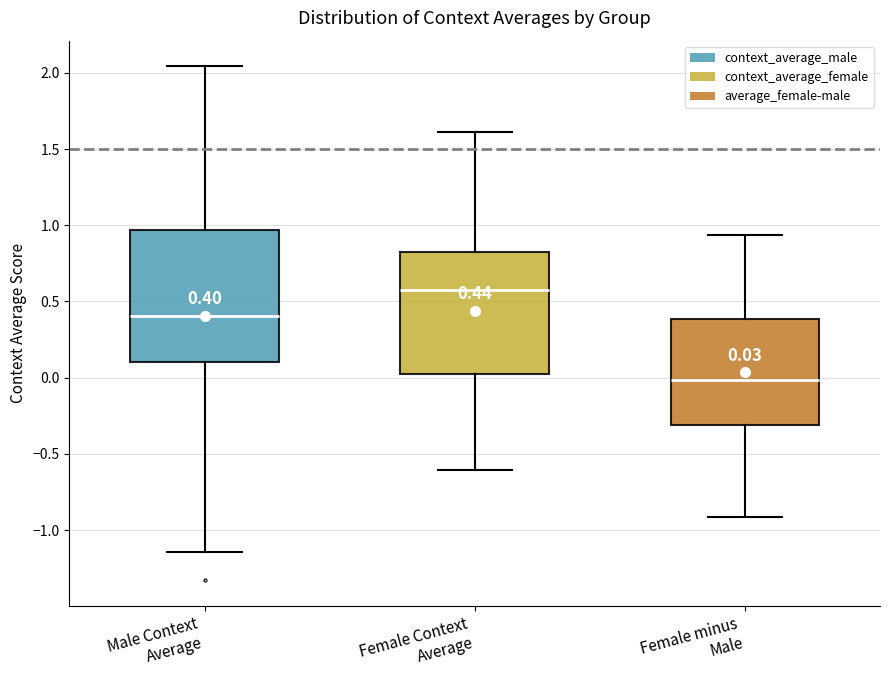

Which box is the tallest, from its lower edge to its upper edge?

Male Context Average